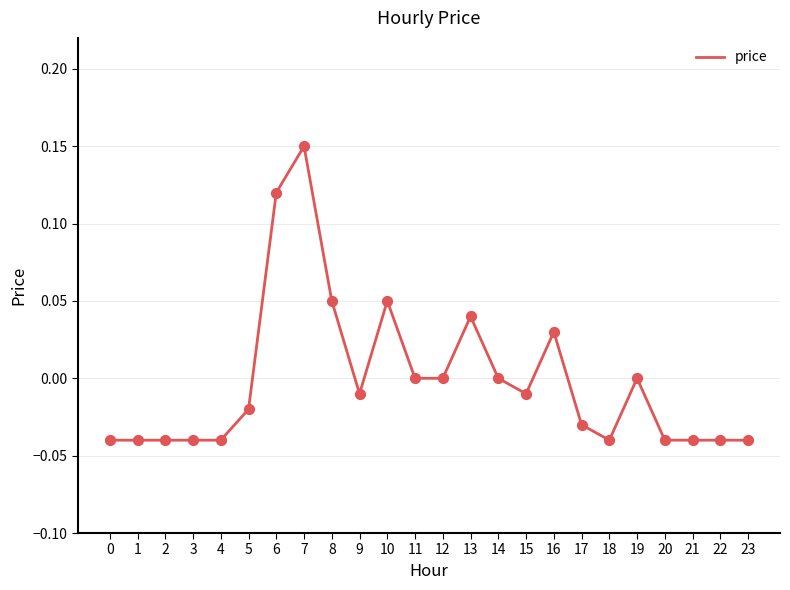

Between 20 and 12, which is larger?

12